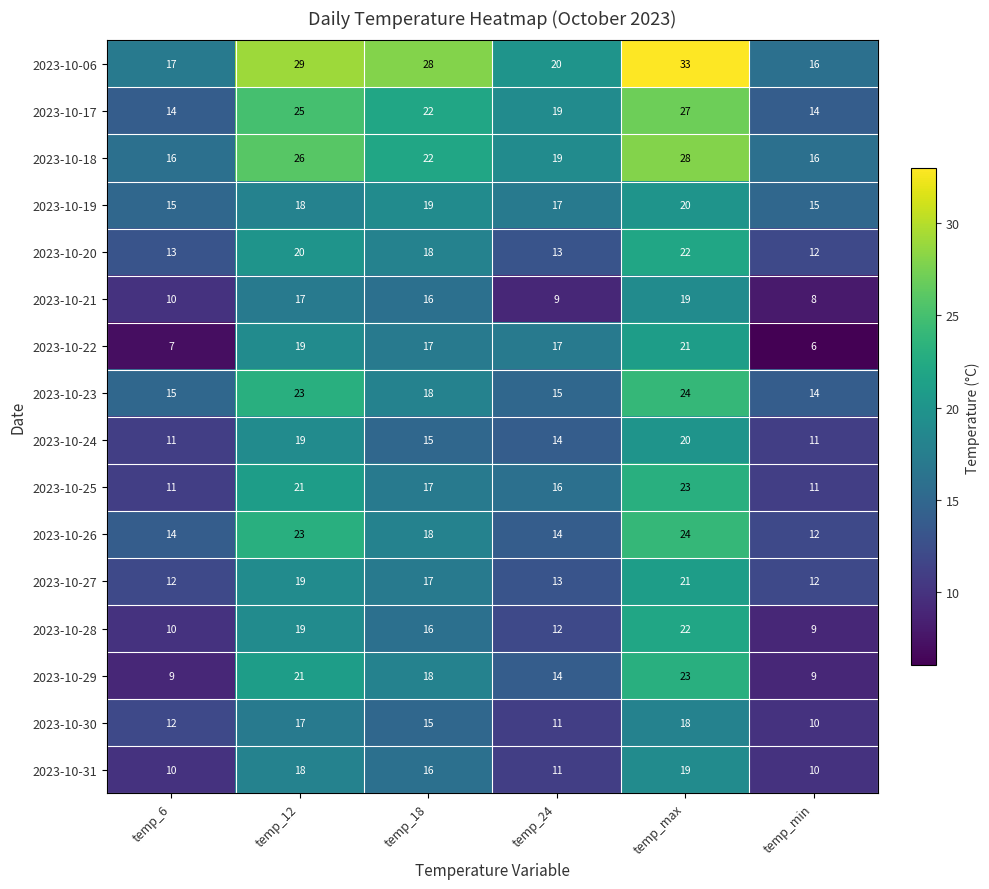

At which label is 2023-10-19 closest to 17?

temp_24